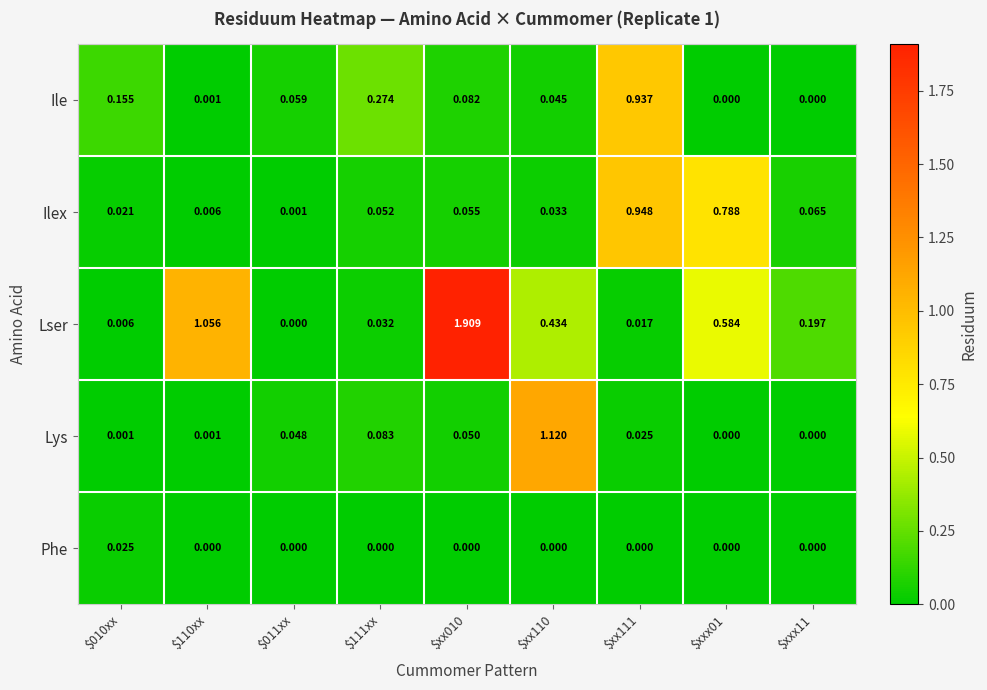

At which category is the sum across all series the highest?

$xx010